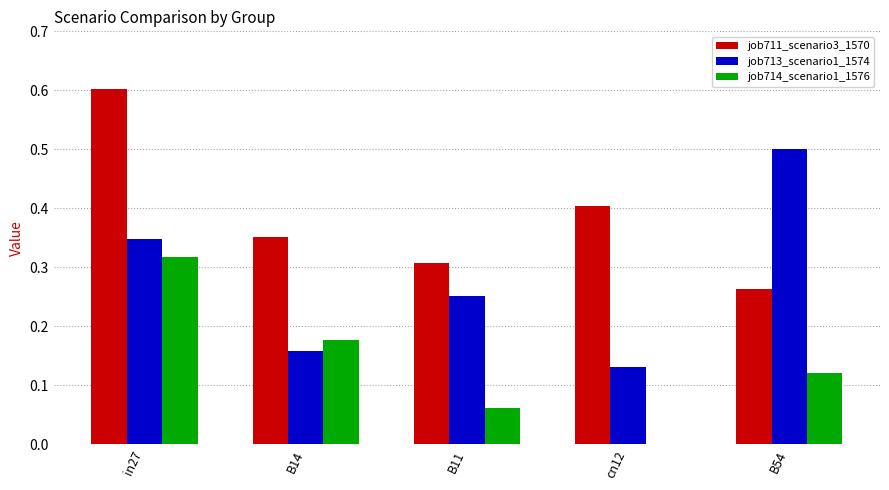

Which label corresponds to the largest value in the chart?

in27